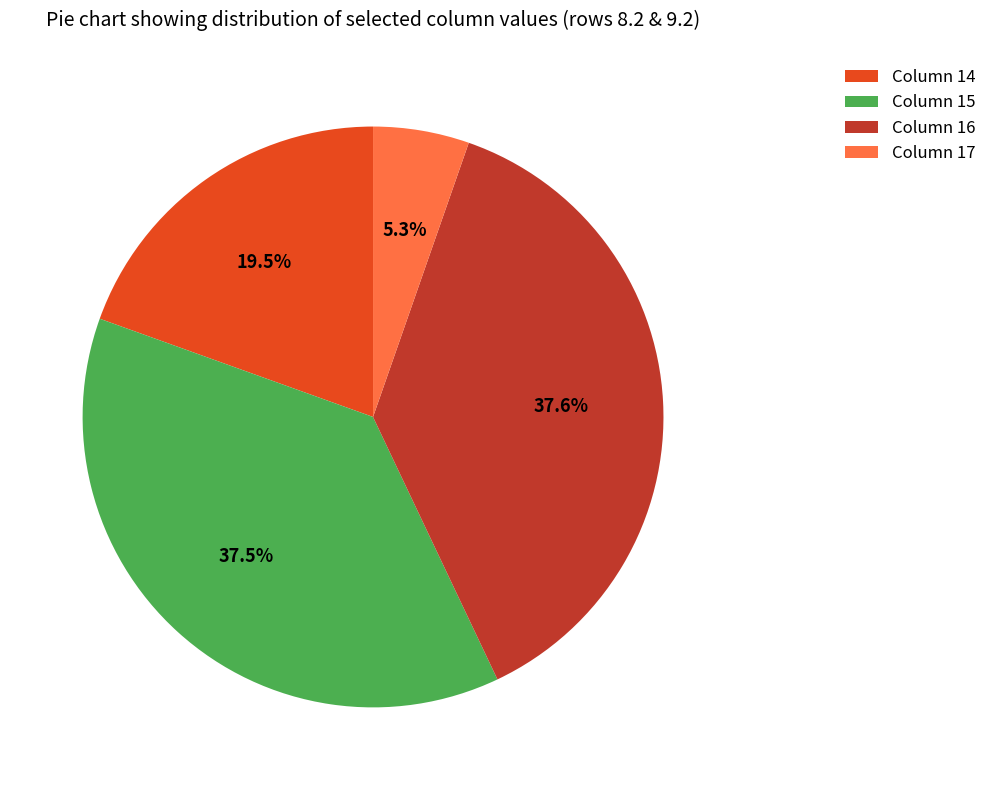

Is there a majority slice in this chart?

No